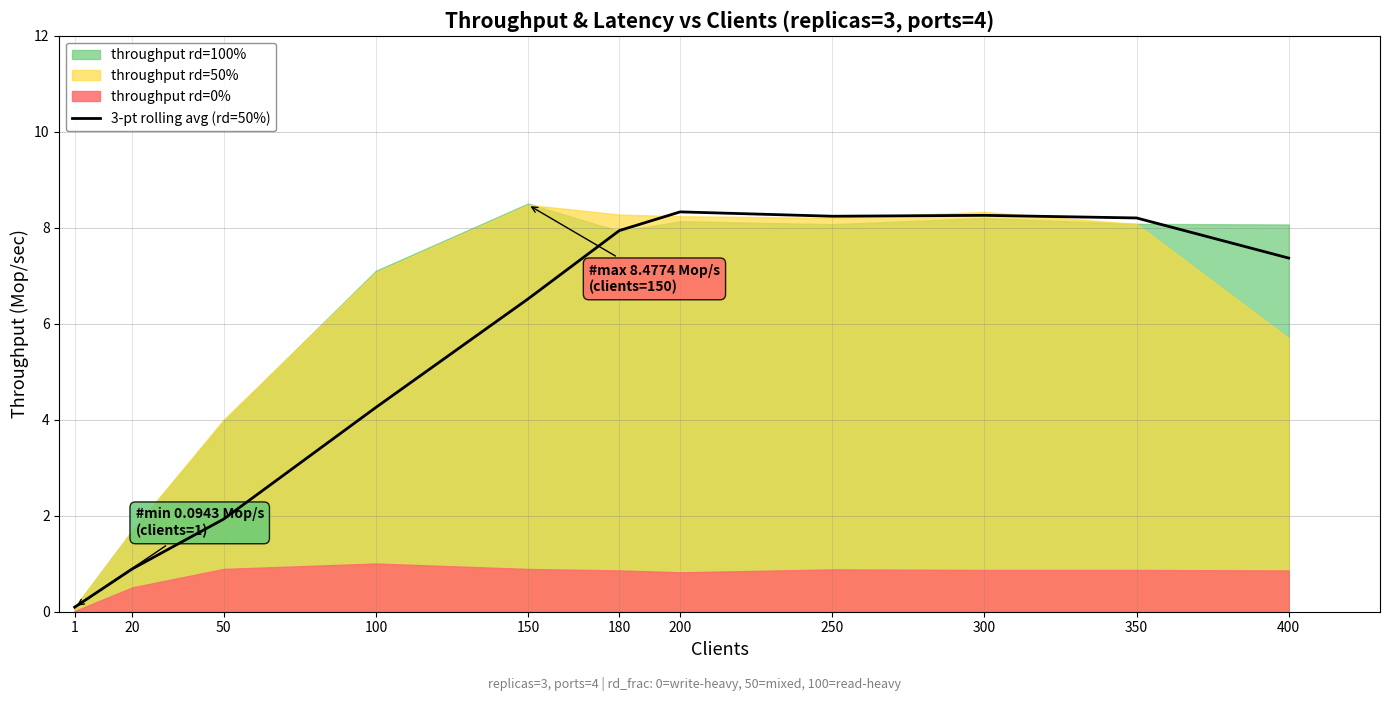

How many values are below 7?

5